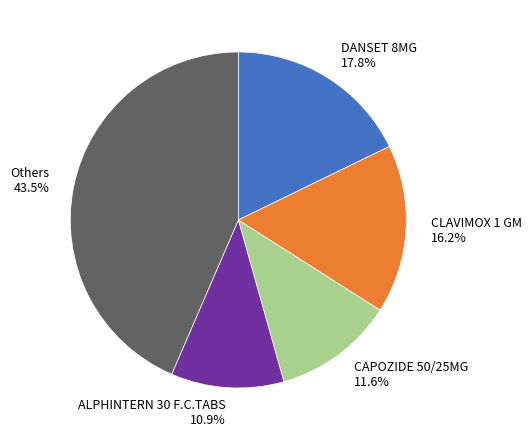

Between Others 43.5% and CAPOZIDE 50/25MG 11.6%, which is larger?

Others 43.5%